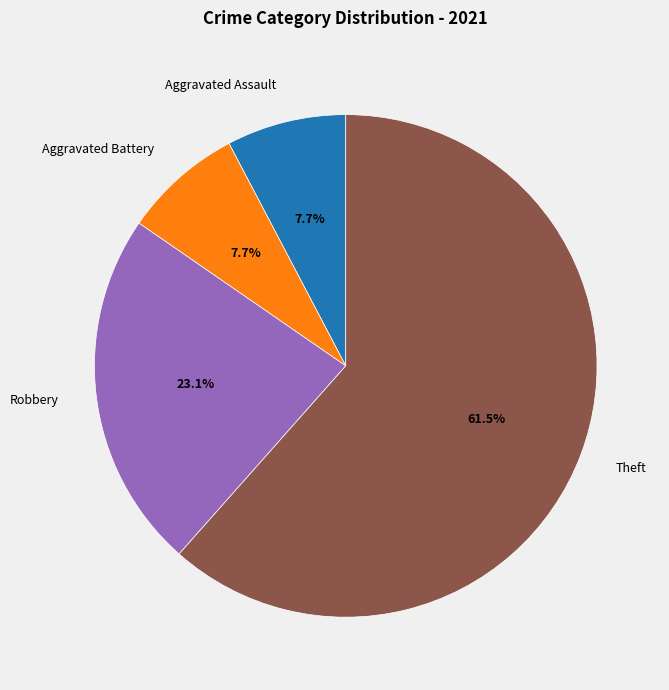

To the nearest percent, what is the combined percentage of Aggravated Battery and Theft?

69%